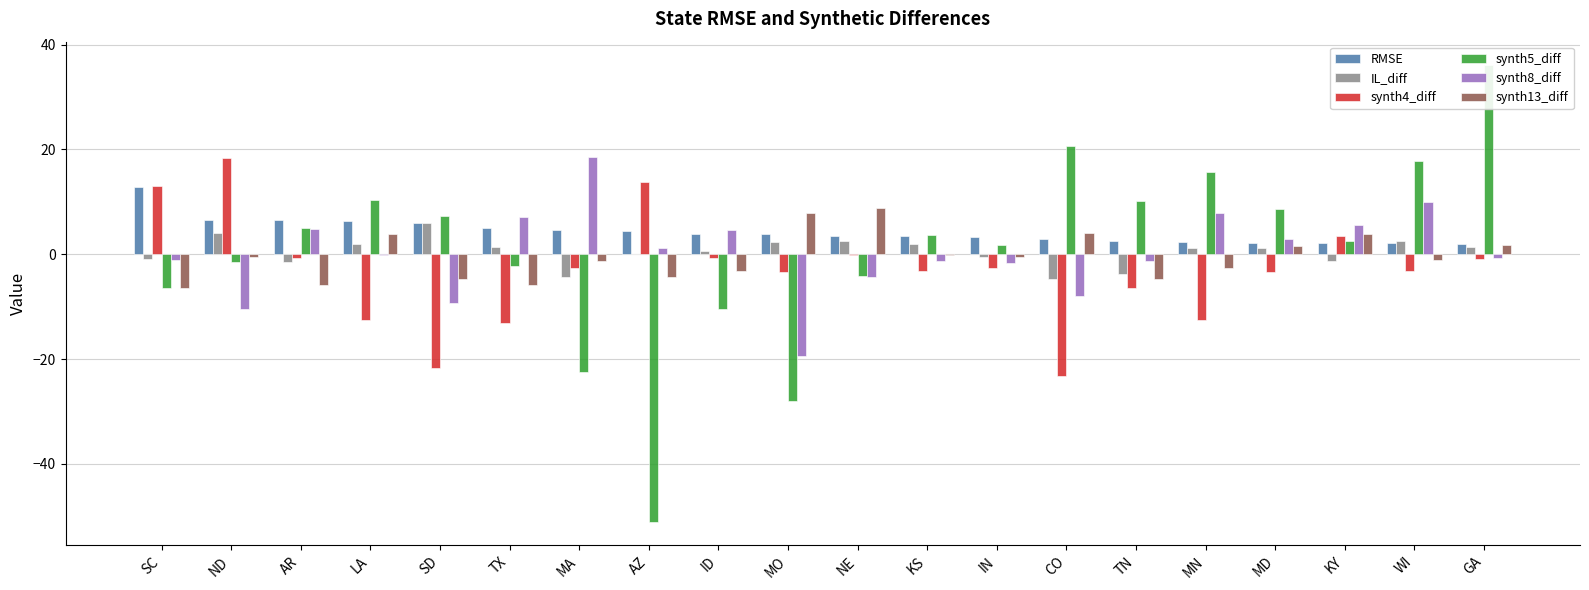

Reading left to right, list all the values displayed in this chart.

RMSE: SC=12.9	ND=6.5	AR=6.5	LA=6.3	SD=6.0	TX=5.0	MA=4.6	AZ=4.4	ID=3.9	MO=3.8	NE=3.5	KS=3.5	IN=3.3	CO=2.9	TN=2.6	MN=2.4	MD=2.1	KY=2.1	WI=2.1	GA=2.0
IL_diff: SC=-0.9	ND=4.1	AR=-1.5	LA=2.0	SD=6.0	TX=1.3	MA=-4.4	AZ=0.0	ID=0.5	MO=2.3	NE=2.6	KS=2.0	IN=-0.5	CO=-4.7	TN=-3.7	MN=1.3	MD=1.2	KY=-1.3	WI=2.6	GA=1.4
synth4_diff: SC=13.0	ND=18.3	AR=-0.8	LA=-12.5	SD=-21.7	TX=-13.1	MA=-2.6	AZ=13.8	ID=-0.7	MO=-3.5	NE=-0.1	KS=-3.3	IN=-2.5	CO=-23.3	TN=-6.4	MN=-12.6	MD=-3.4	KY=3.4	WI=-3.3	GA=-0.9
synth5_diff: SC=-6.5	ND=-1.5	AR=5.1	LA=10.4	SD=7.3	TX=-2.2	MA=-22.6	AZ=-51.1	ID=-10.5	MO=-28.1	NE=-4.1	KS=3.8	IN=1.8	CO=20.6	TN=10.1	MN=15.8	MD=8.7	KY=2.6	WI=17.7	GA=36.2
synth8_diff: SC=-1.0	ND=-10.4	AR=4.8	LA=-0.1	SD=-9.3	TX=7.1	MA=18.6	AZ=1.2	ID=4.5	MO=-19.3	NE=-4.3	KS=-1.3	IN=-1.7	CO=-8.0	TN=-1.2	MN=7.9	MD=3.0	KY=5.6	WI=10.0	GA=-0.7
synth13_diff: SC=-6.5	ND=-0.6	AR=-5.8	LA=3.8	SD=-4.8	TX=-5.9	MA=-1.2	AZ=-4.3	ID=-3.2	MO=7.9	NE=8.8	KS=-0.2	IN=-0.4	CO=4.0	TN=-4.6	MN=-2.7	MD=1.6	KY=3.8	WI=-1.0	GA=1.7